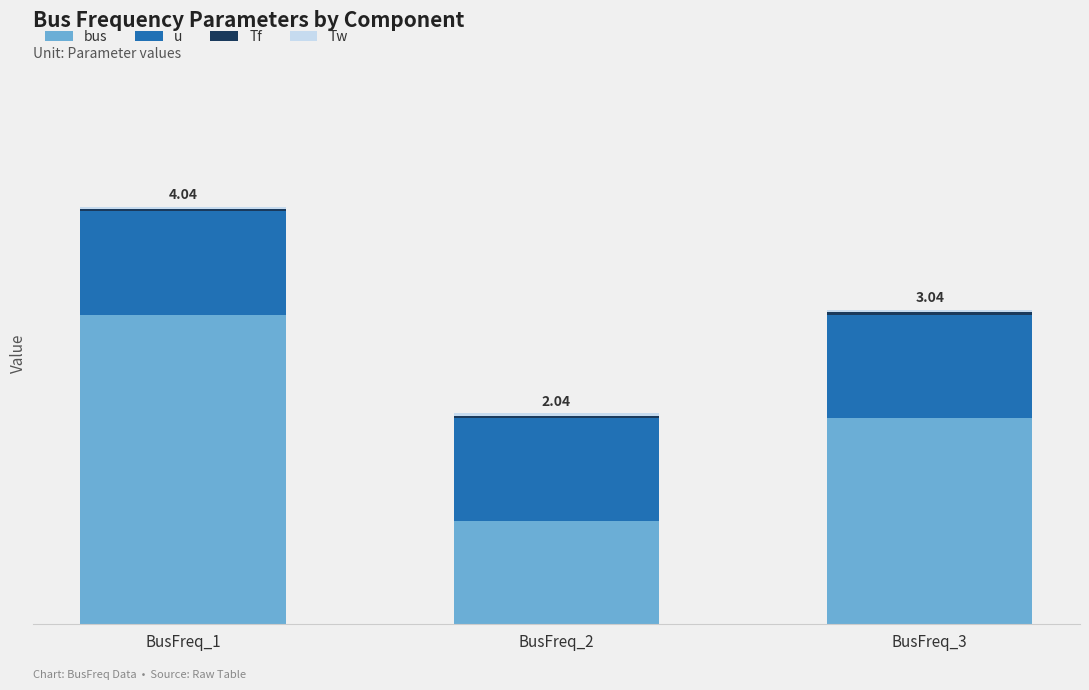

Which series has the widest spread of values?

bus